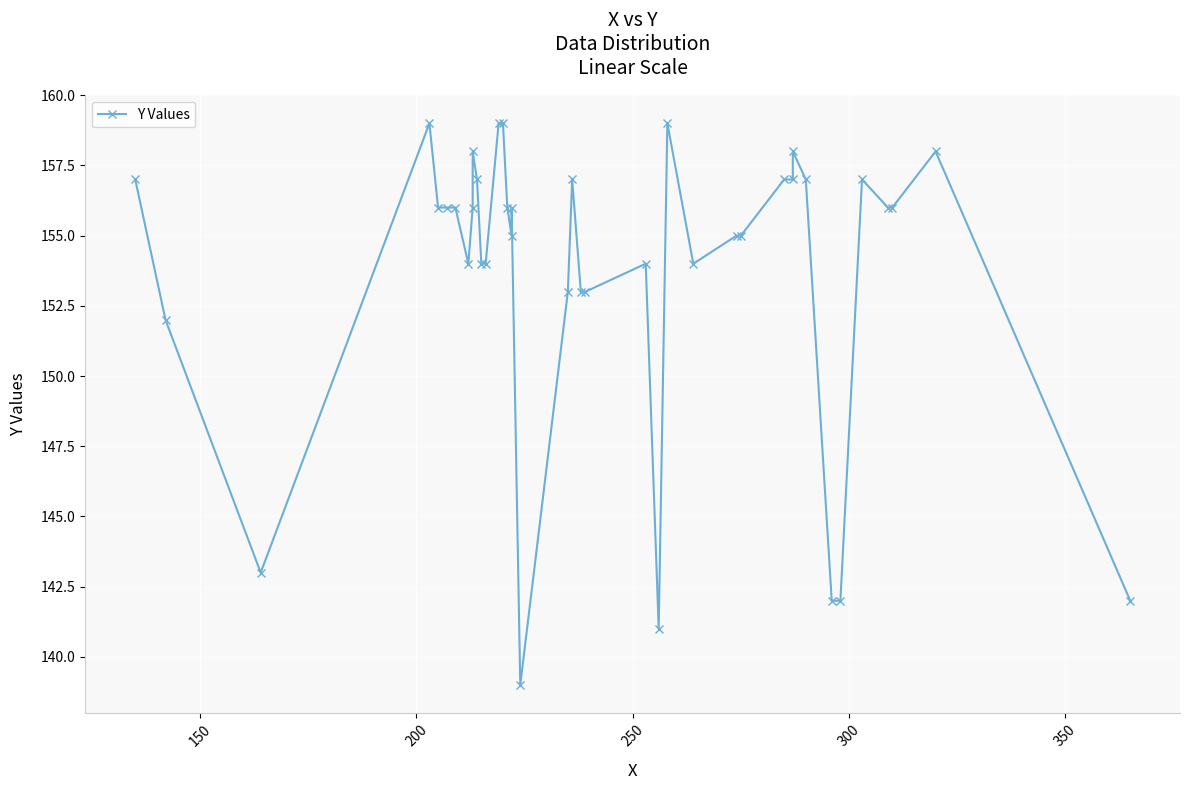

How many data points are above 156?

14